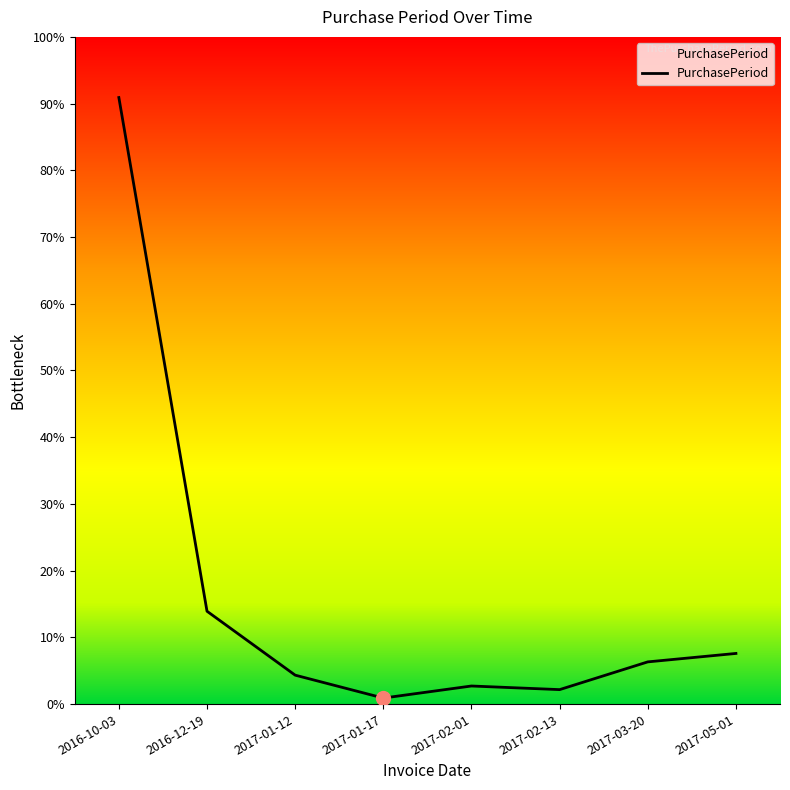

Does the chart display data point markers on the line(s)?

No